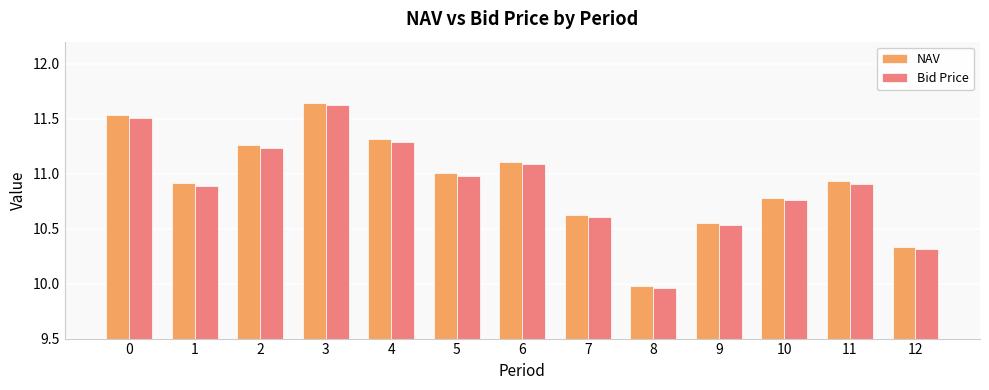

Which category has the lowest value in the Bid Price series?

8